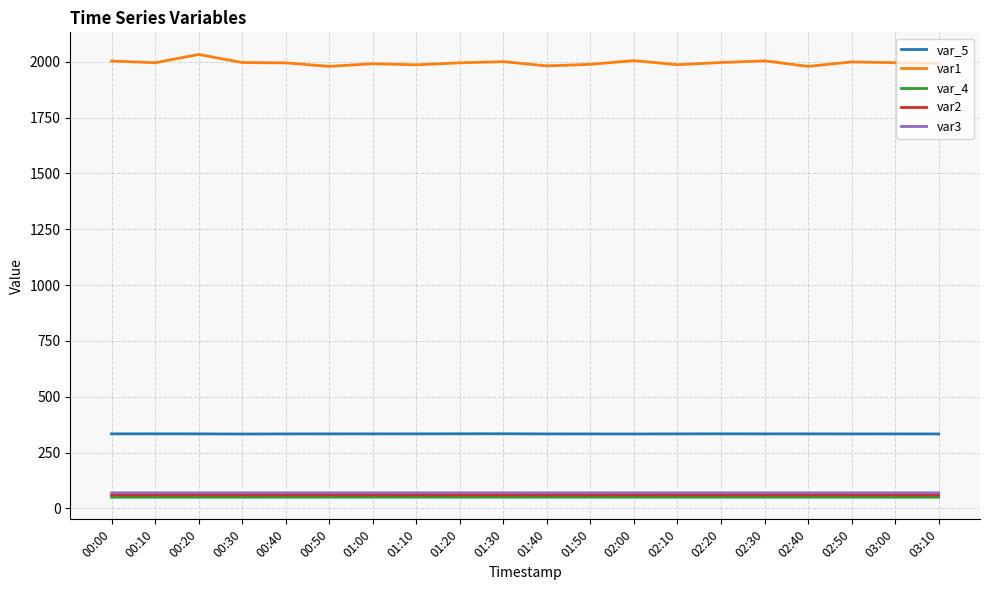

True or false: var_5 and var2 cross at least once.

False